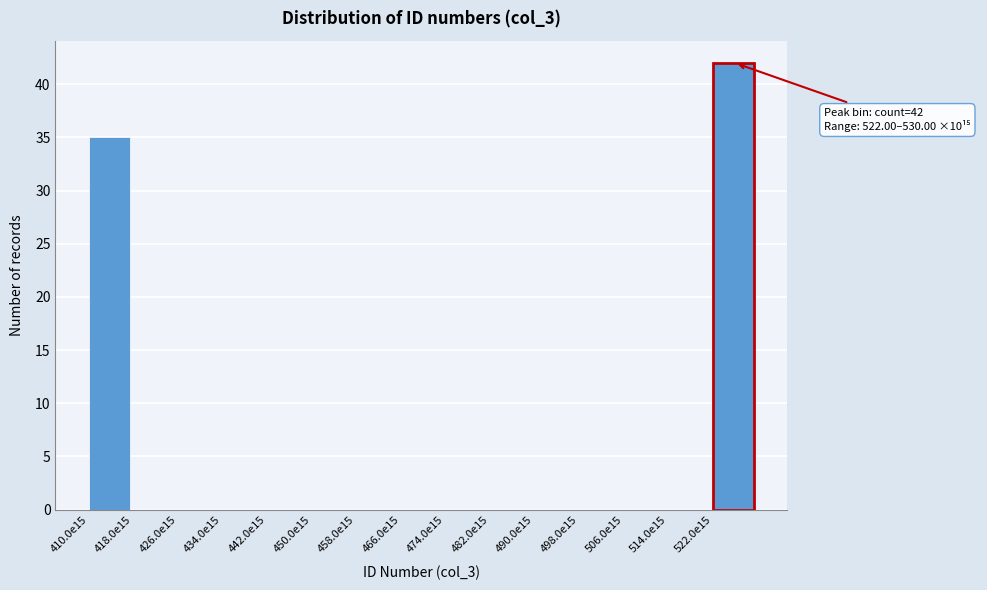

Reading left to right, extract all data points from this chart.

410.0e15=35	418.0e15=0	426.0e15=0	434.0e15=0	442.0e15=0	450.0e15=0	458.0e15=0	466.0e15=0	474.0e15=0	482.0e15=0	490.0e15=0	498.0e15=0	506.0e15=0	514.0e15=0	522.0e15=42